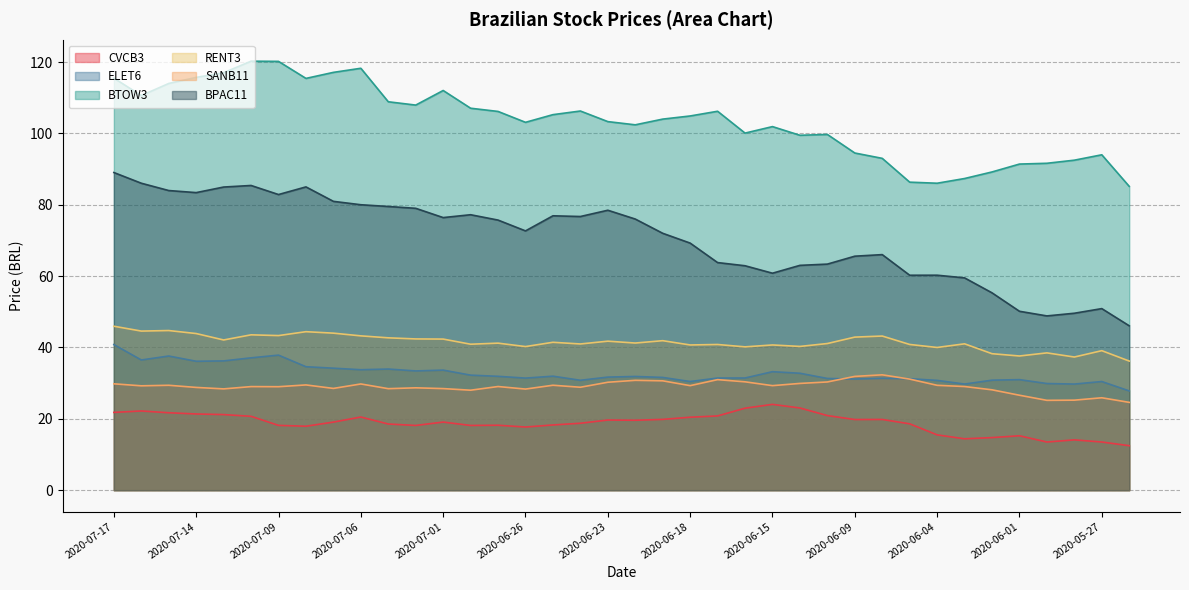

Which series changed the most between 2020-07-02 and 2020-06-30?

BPAC11